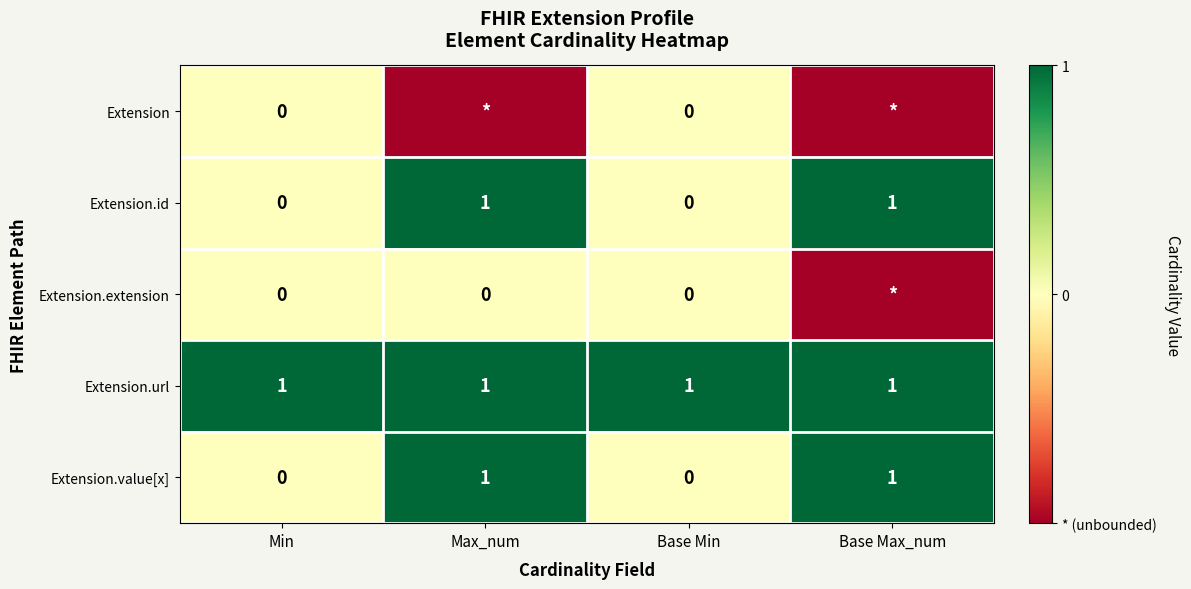

What is the spread (max minus min) of values at Max_num?

2